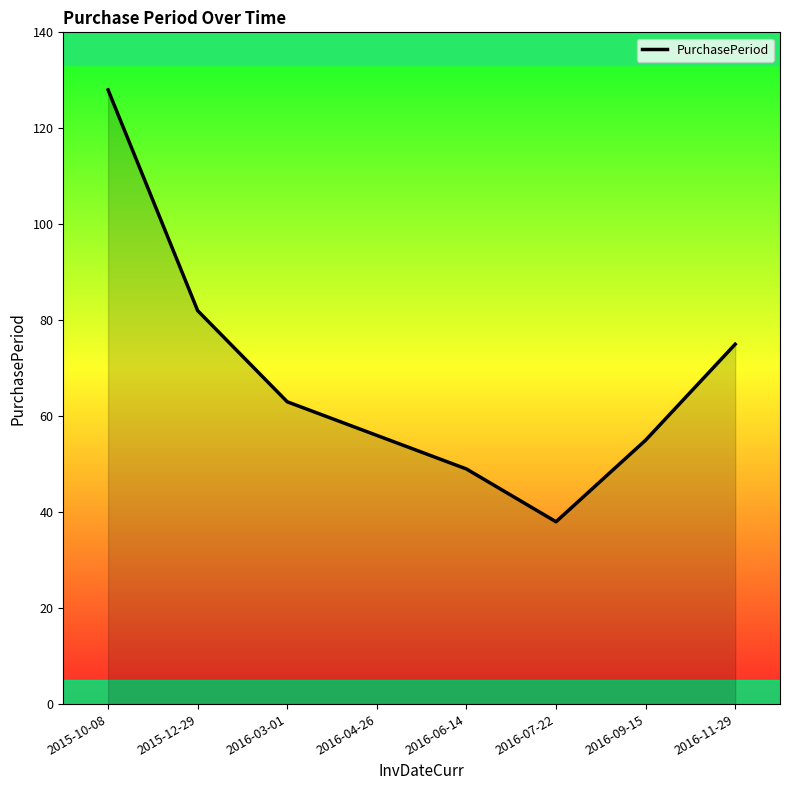

Read the value at 2015-12-29, to the nearest 5.

80